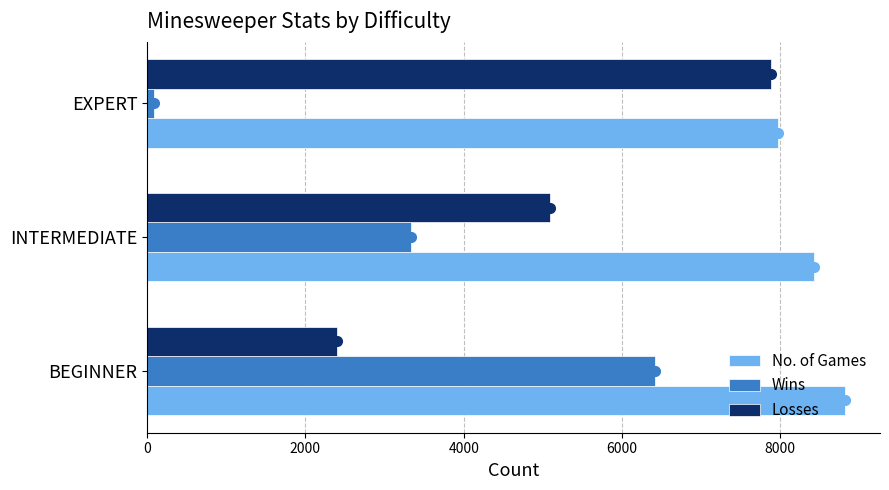

The value of Losses at EXPERT is 3625. True or false?

False